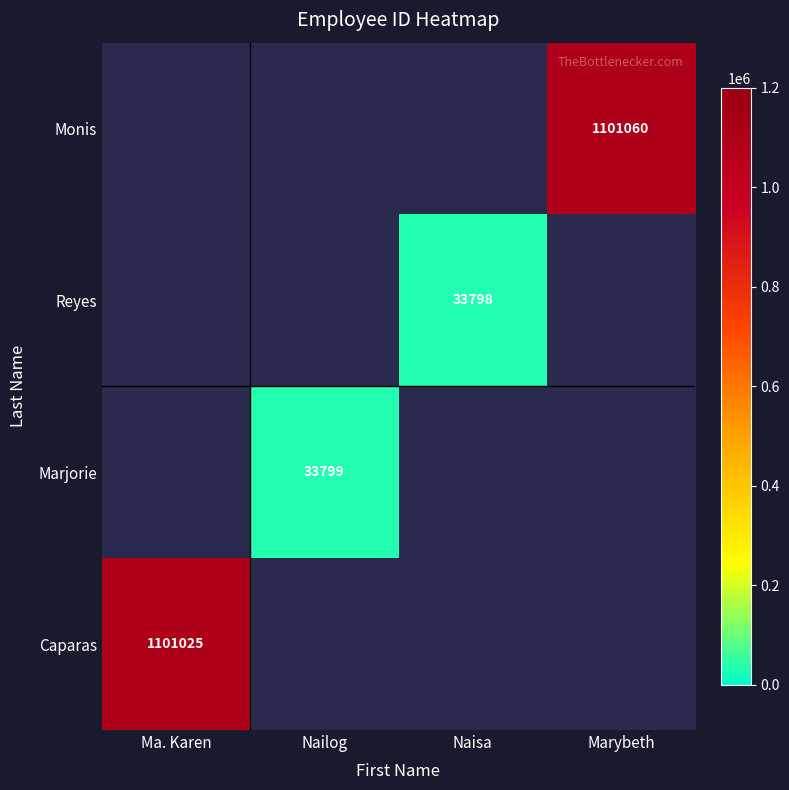

Is it true that Caparas equals 479286 at Ma. Karen?

False